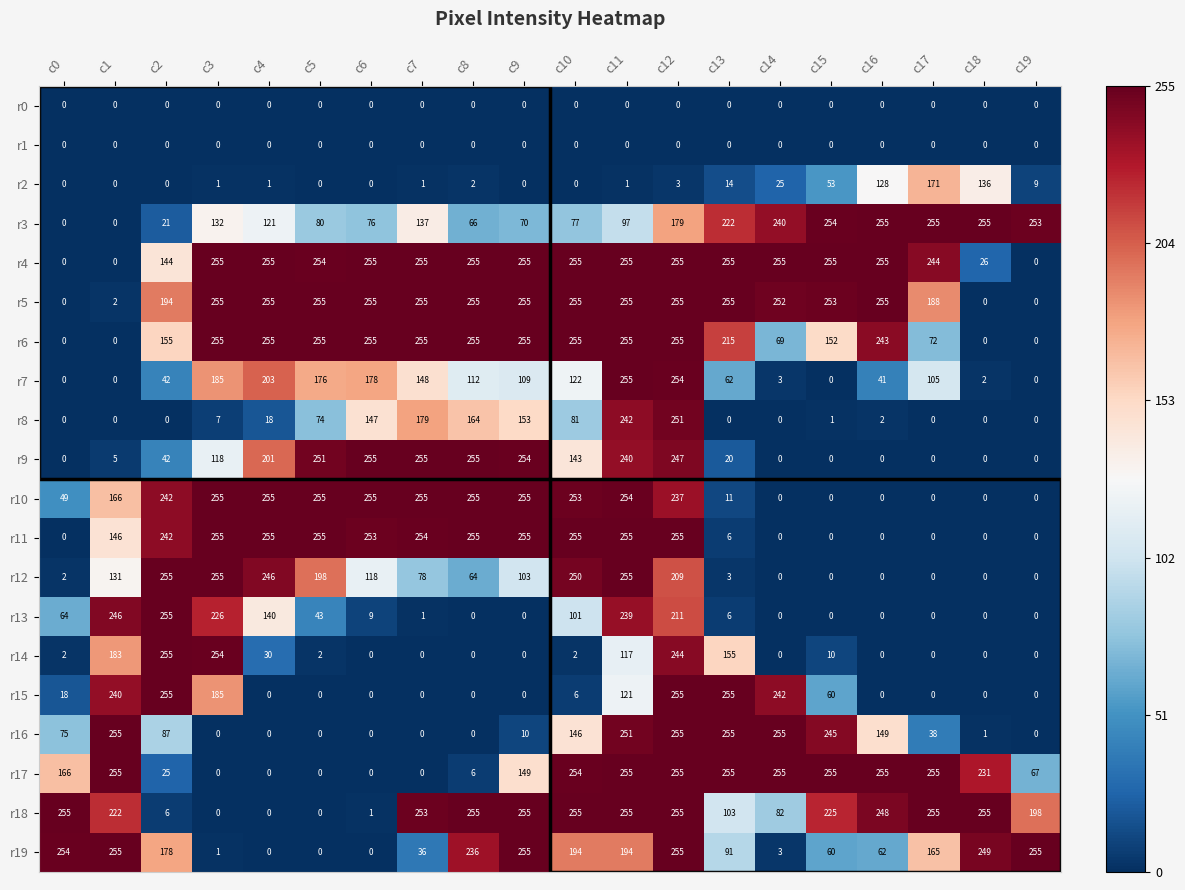

Rank the series by their maximum value, from lowest to highest.

r0, r1, r2, r8, r3, r4, r5, r6, r7, r9, r10, r11, r12, r13, r14, r15, r16, r17, r18, r19